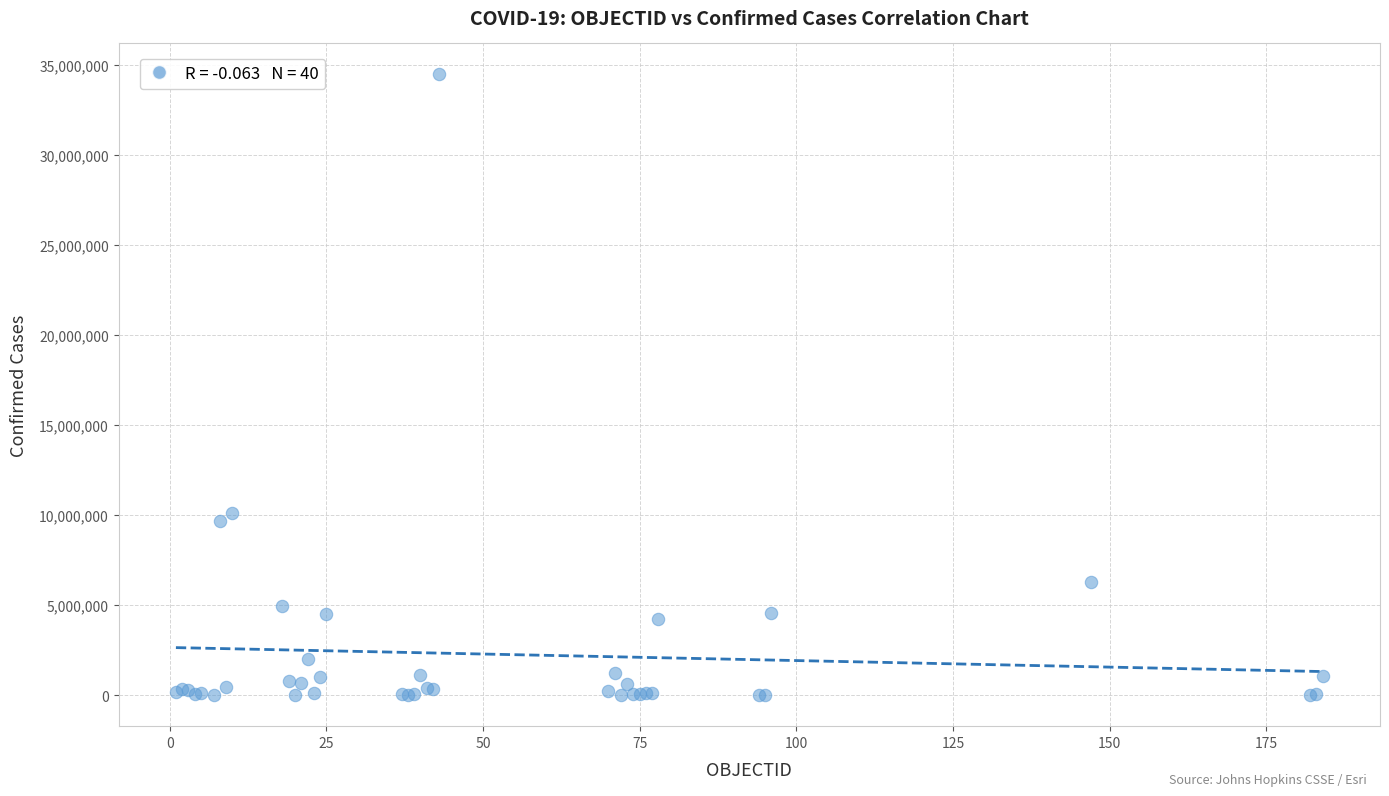

What Y value in the scatter plot is closest to 17242544?

10104121